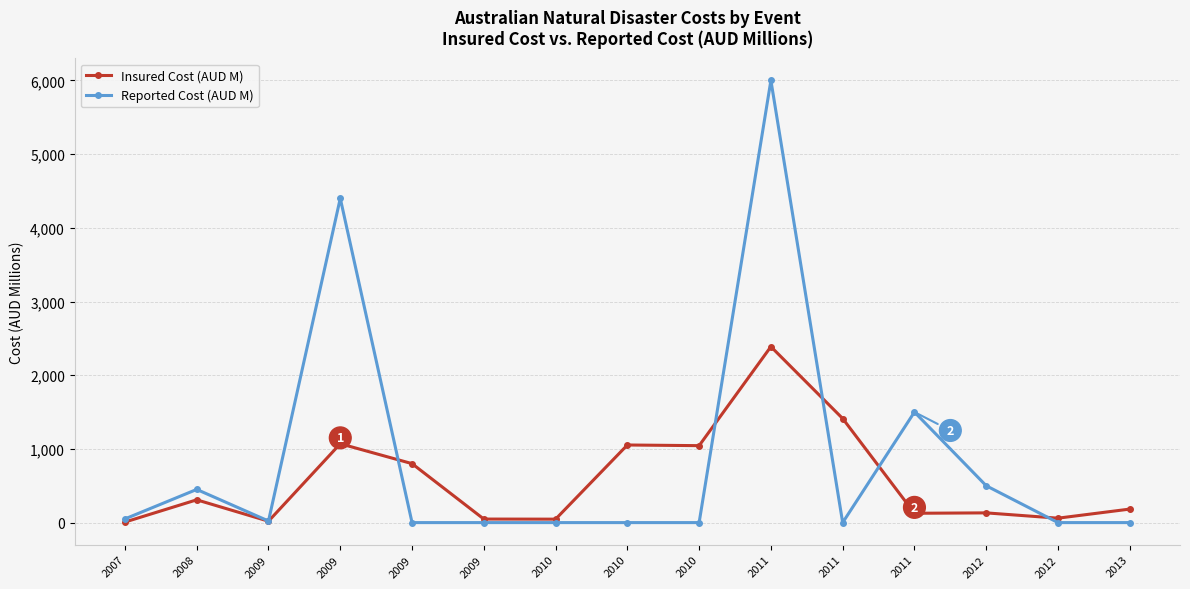

List the labels in order of Insured Cost (AUD M) value, smallest first.

2007, 2009, 2010, 2009, 2012, 2011, 2012, 2013, 2008, 2009, 2010, 2010, 2009, 2011, 2011